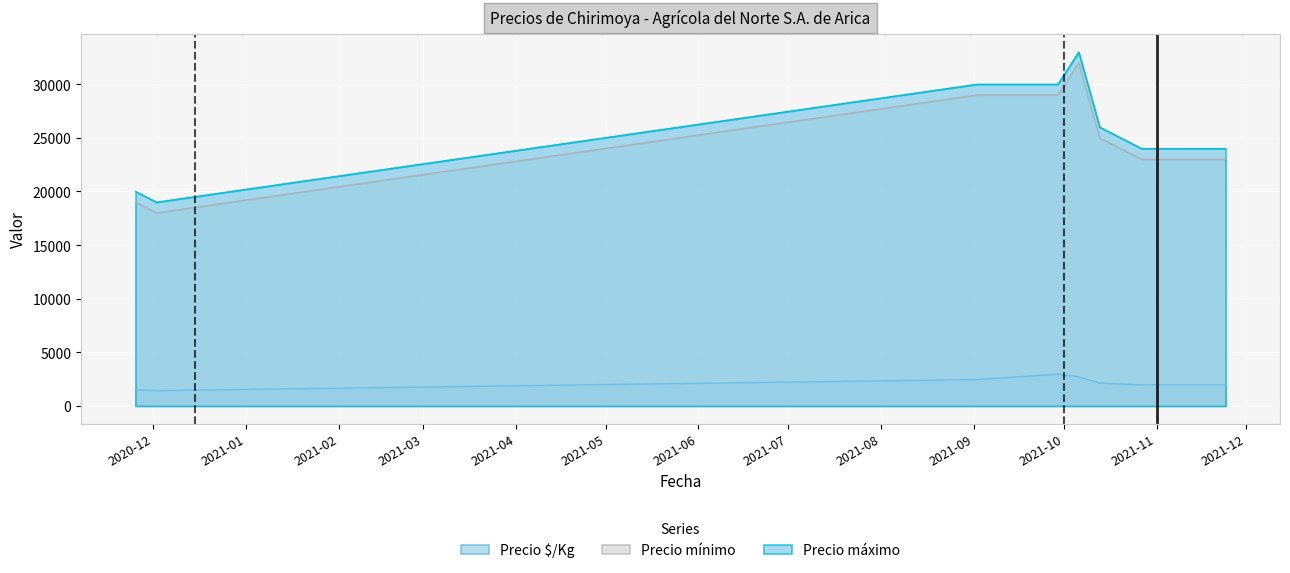

True or false: Precio máximo has a value of 25000 at 2021-10-20.

True